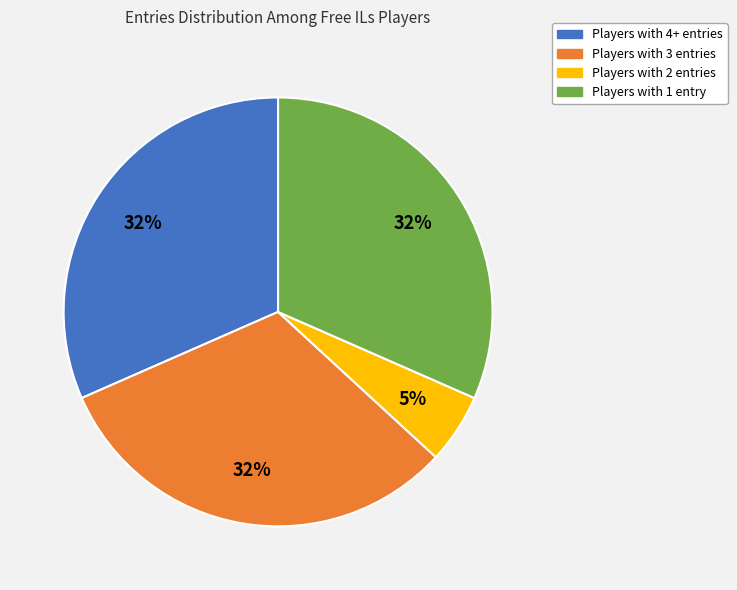

Is there any slice that represents more than half of the pie?

No